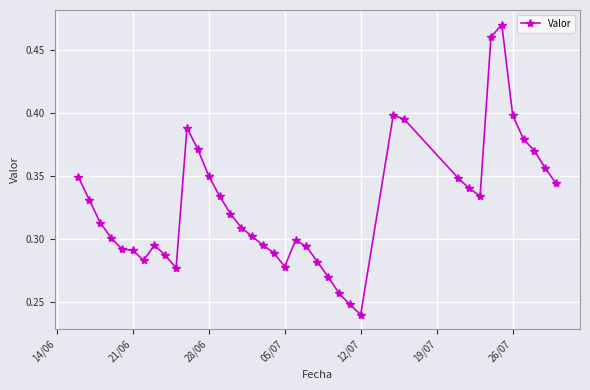

How many values are between 0 and 1?

39